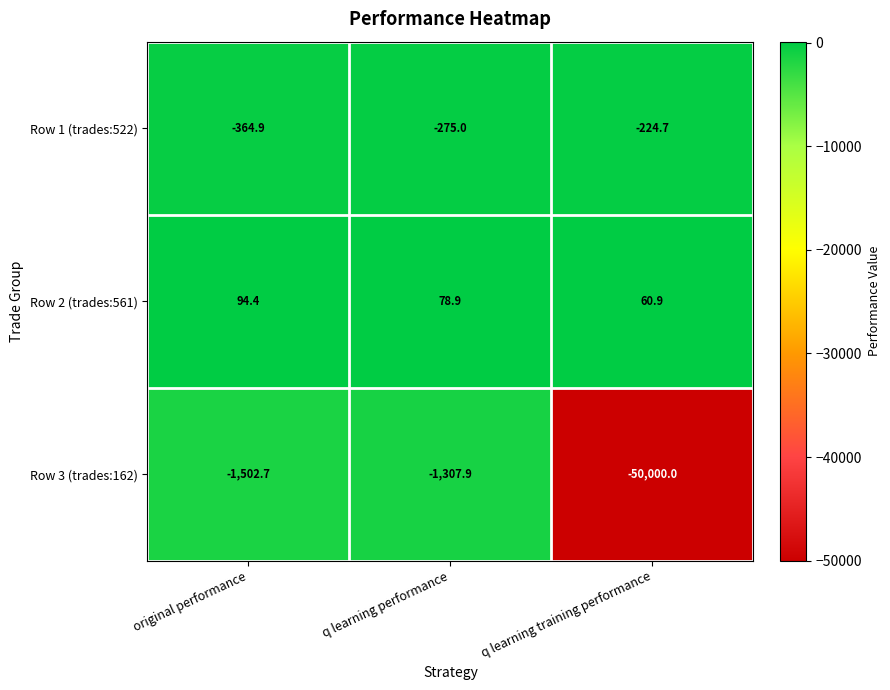

True or false: Row 1 (trades:522) has a value of -66.5 at q learning training performance.

False